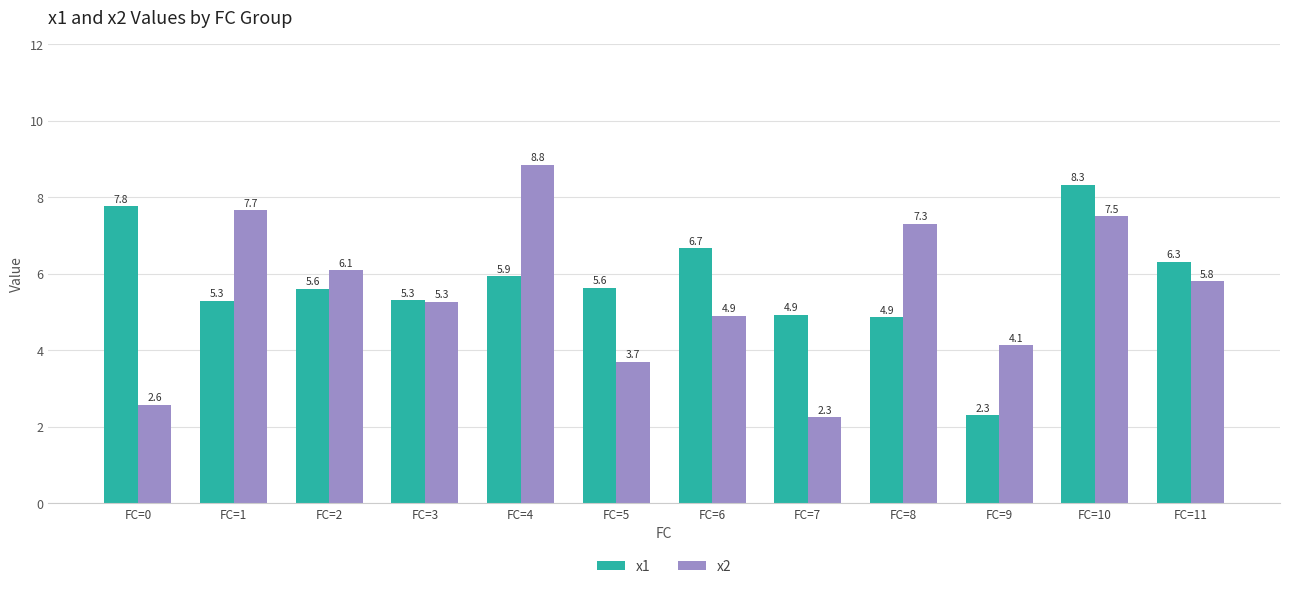

How many groups of bars are there?

12